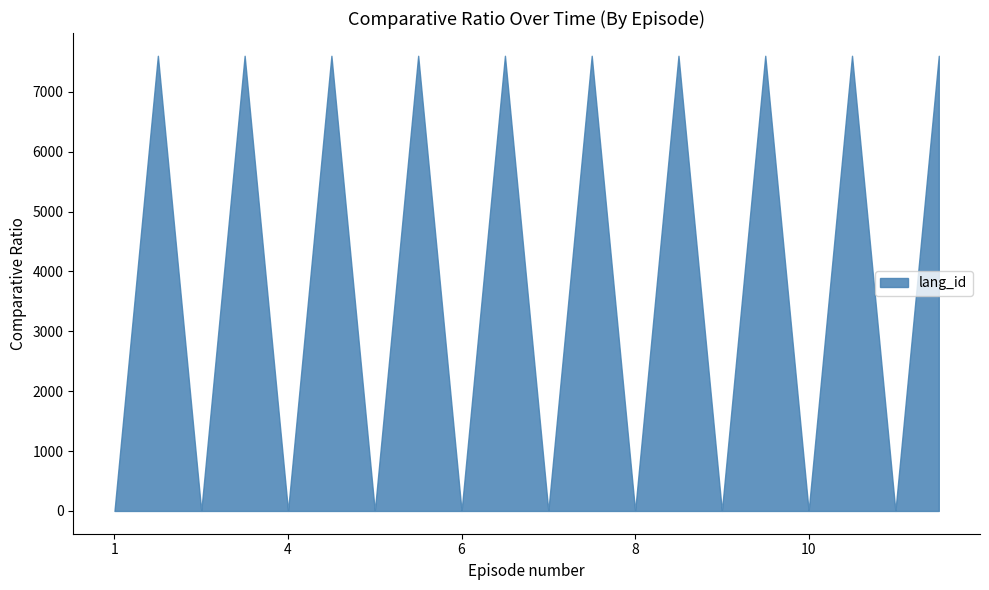

Which series has the largest total across all categories?

lang_id